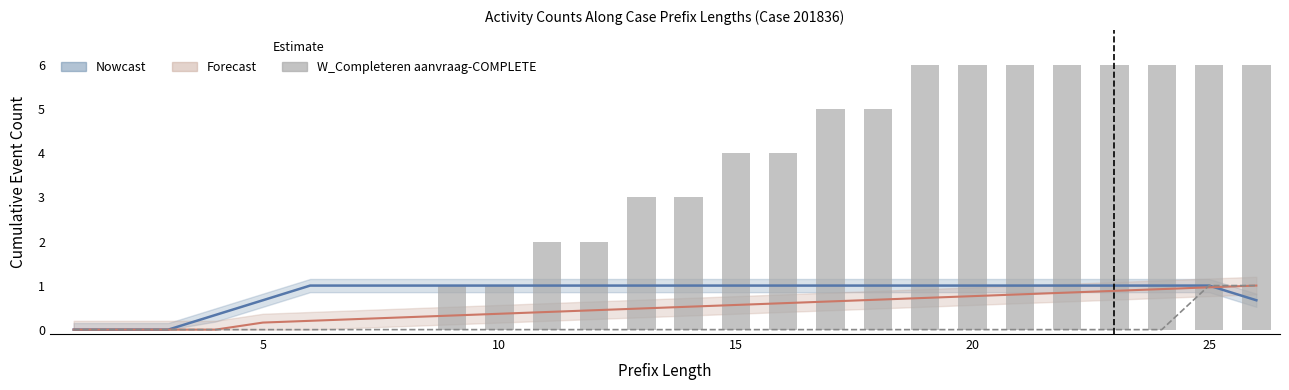

Which series changed the most between 20 and 15?

W_Completeren aanvraag-COMPLETE